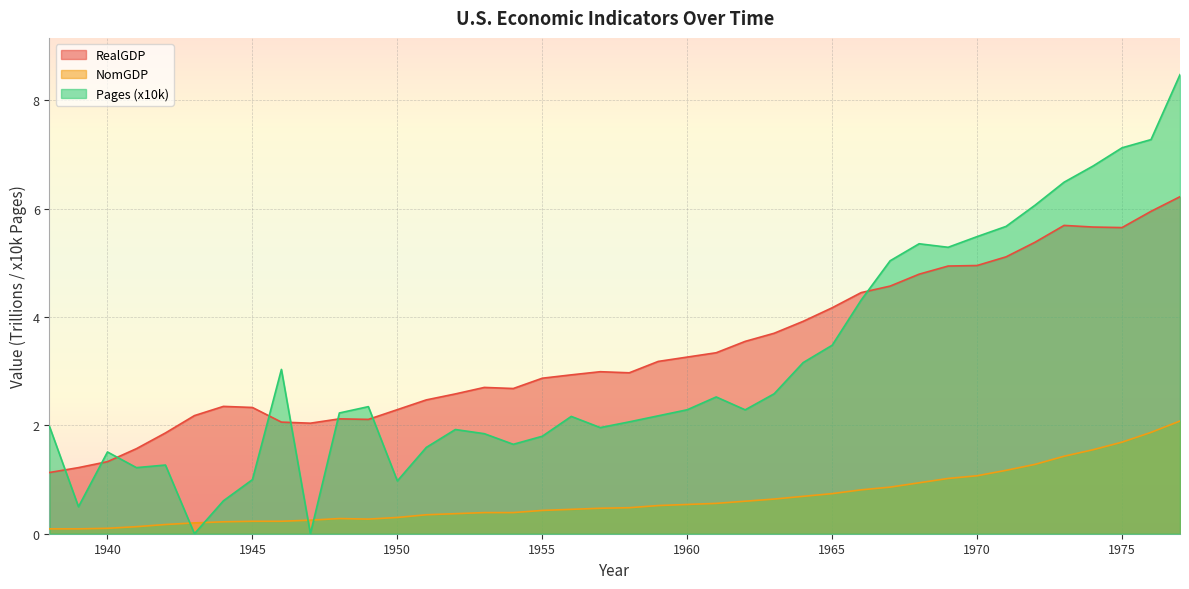

In NomGDP, how many points are lower than both neighbors (excluding endpoints)?

1